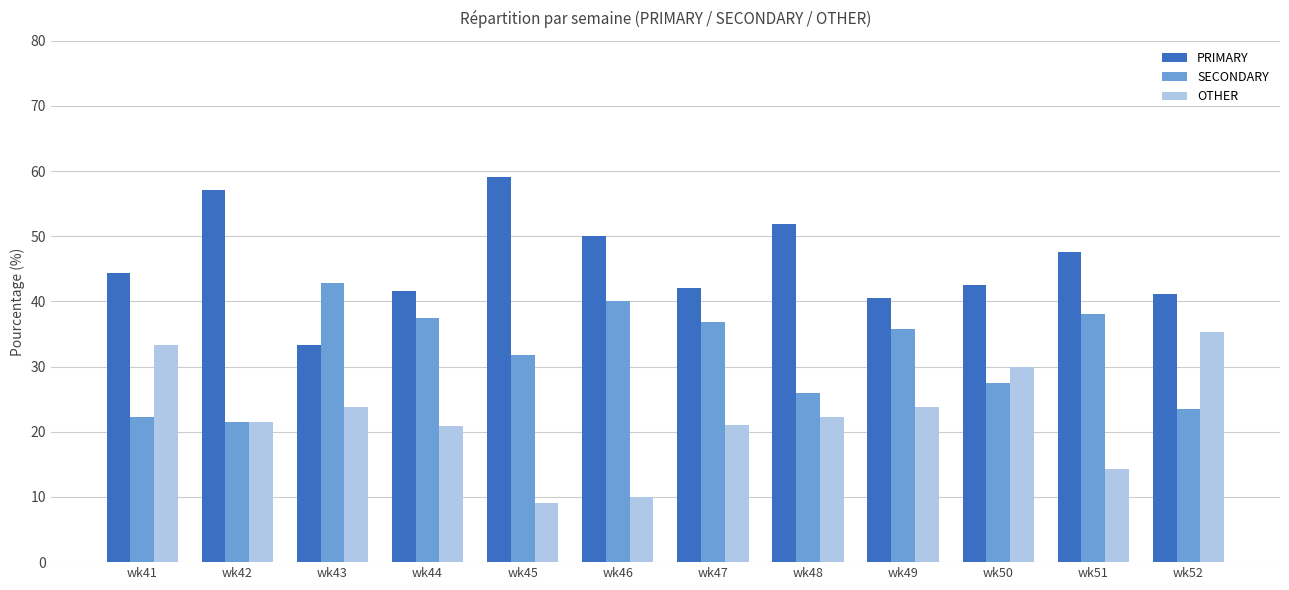

What is the value of the PRIMARY bar at the 11th from the left?

47.6